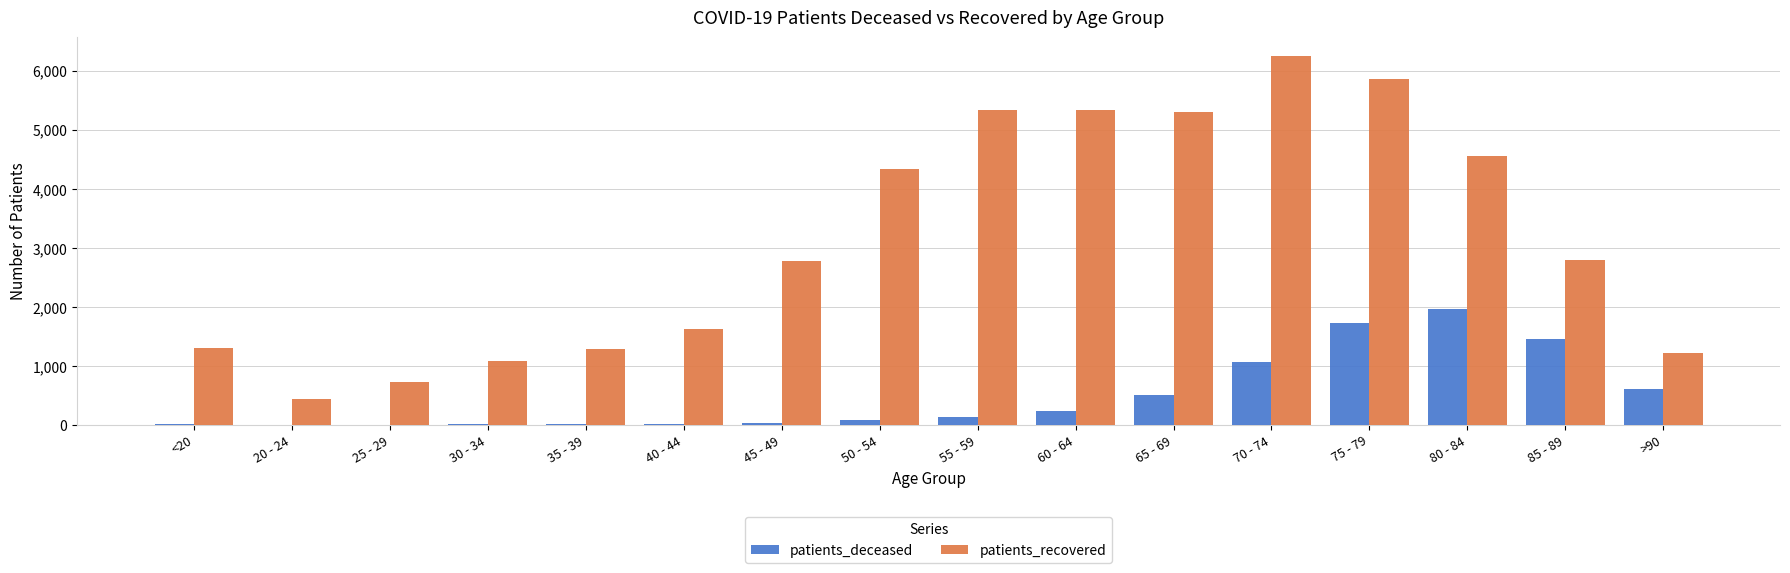

Where is patients_deceased nearest to the value 980?

70 - 74